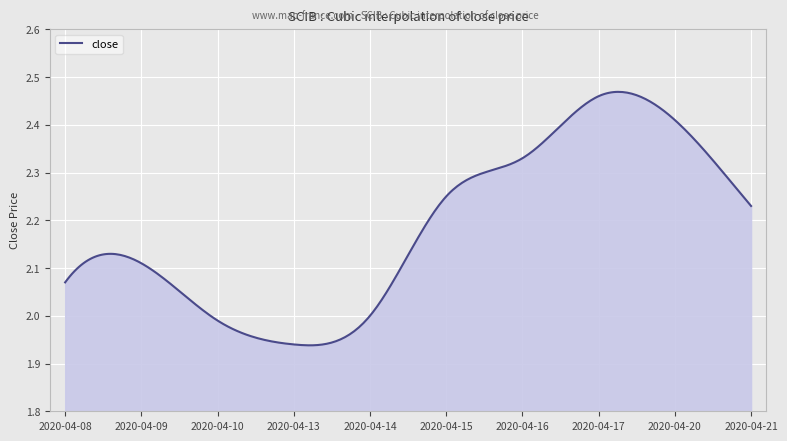

What is the difference between the maximum and minimum values?

0.5